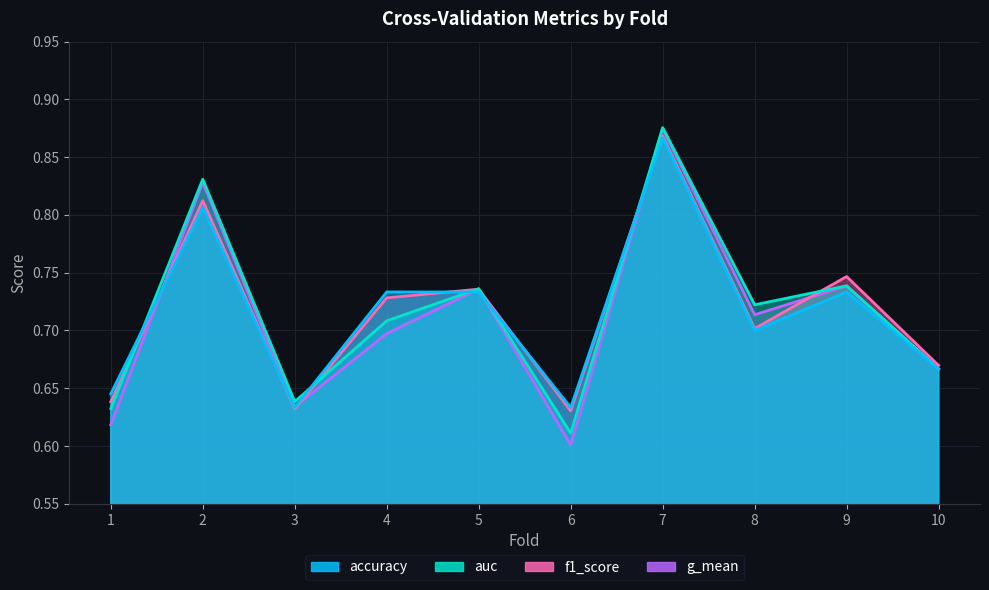

In accuracy, how many points are higher than both neighbors (excluding endpoints)?

3